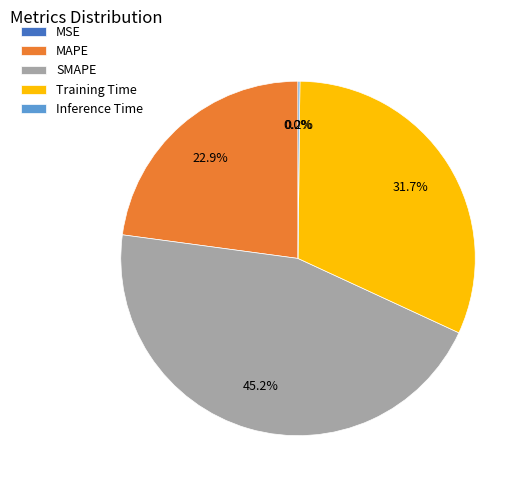

What is the ratio of the value at Training Time to the value at MAPE?

1.4